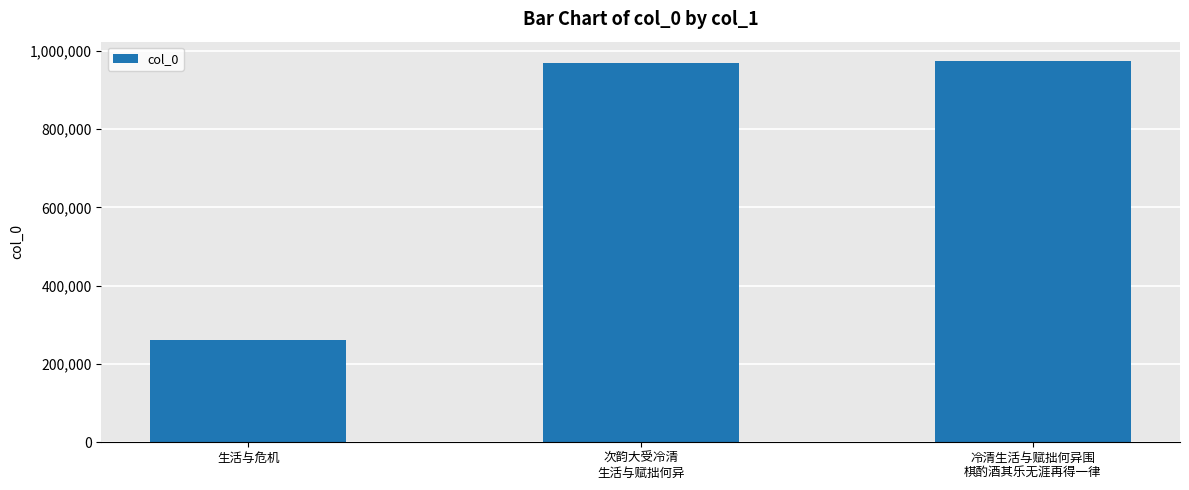

Count the number of categories in the chart.

3